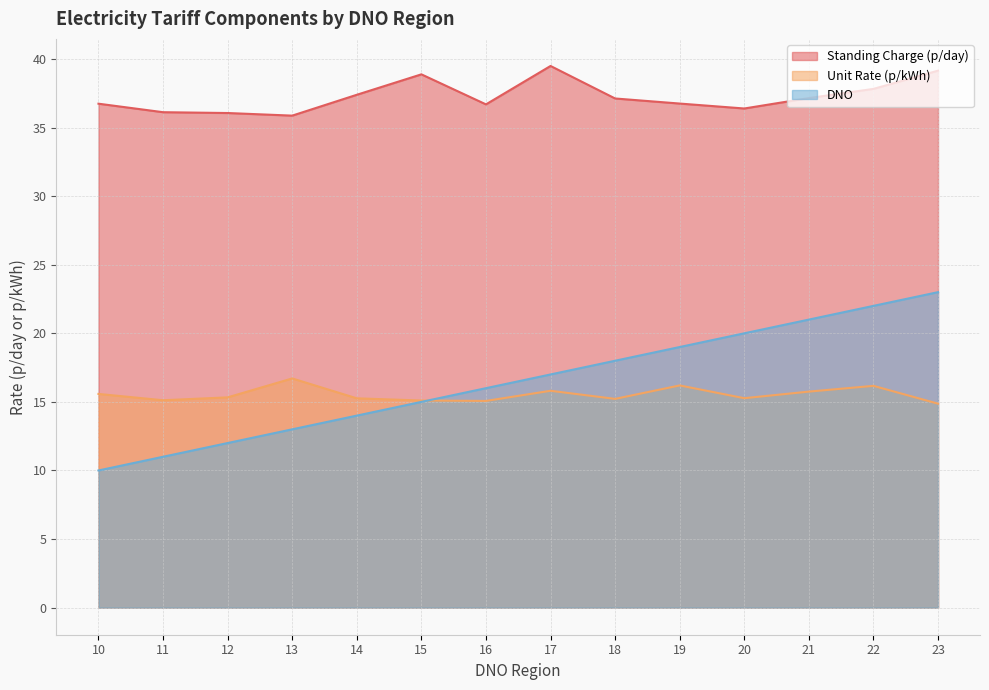

Is the value of DNO at 18 greater than the value of Standing Charge (p/day) at 19?

No